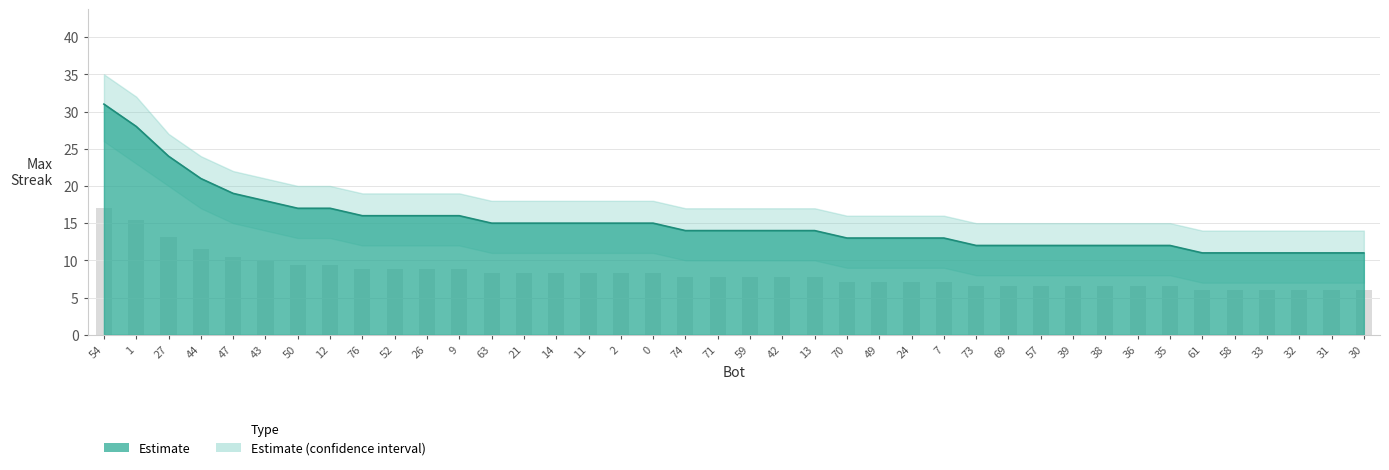

What value does the data have at 49, to the nearest 10?

10